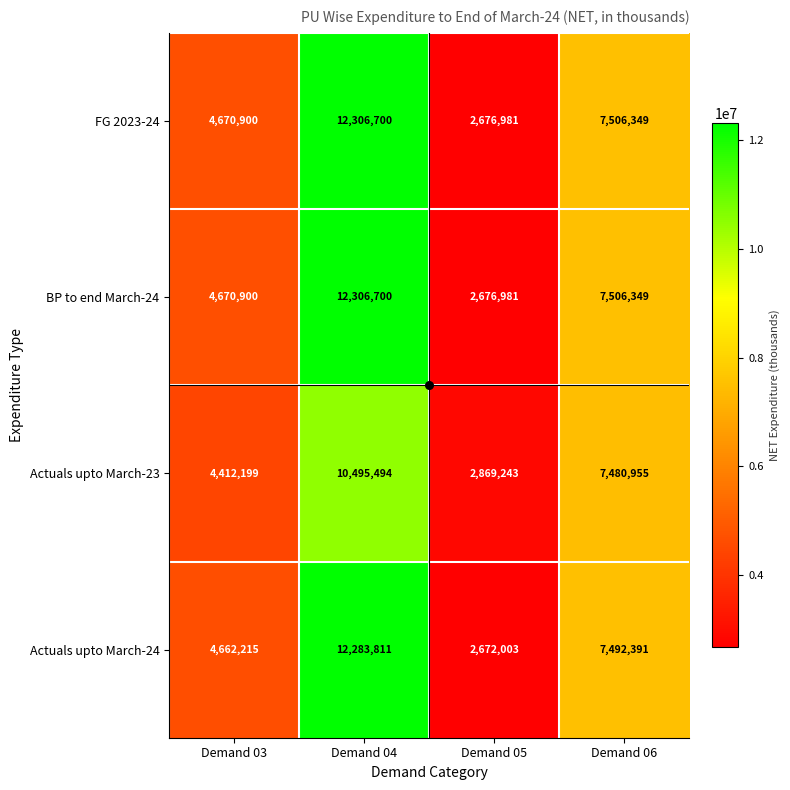

Rank the categories by BP to end March-24 value from lowest to highest.

Demand 05, Demand 03, Demand 06, Demand 04